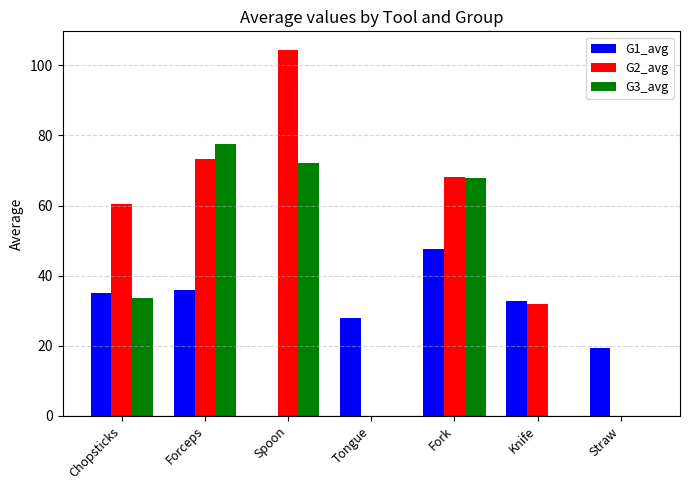

What is the sum of all G1_avg values?

198.7